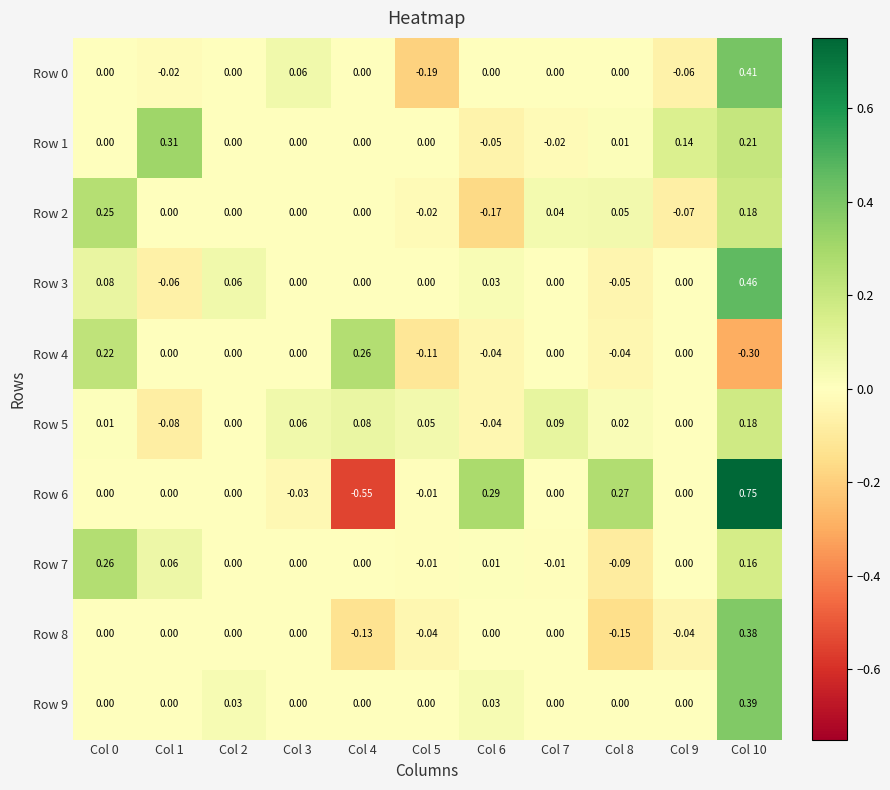

Reading left to right, list all the values displayed in this chart.

Row 0: Col 0=0.0	Col 1=-0.0	Col 2=0.0	Col 3=0.1	Col 4=0.0	Col 5=-0.2	Col 6=0.0	Col 7=0.0	Col 8=0.0	Col 9=-0.1	Col 10=0.4
Row 1: Col 0=0.0	Col 1=0.3	Col 2=0.0	Col 3=0.0	Col 4=0.0	Col 5=0.0	Col 6=-0.1	Col 7=-0.0	Col 8=0.0	Col 9=0.1	Col 10=0.2
Row 2: Col 0=0.2	Col 1=0.0	Col 2=0.0	Col 3=0.0	Col 4=0.0	Col 5=-0.0	Col 6=-0.2	Col 7=0.0	Col 8=0.1	Col 9=-0.1	Col 10=0.2
Row 3: Col 0=0.1	Col 1=-0.1	Col 2=0.1	Col 3=0.0	Col 4=0.0	Col 5=0.0	Col 6=0.0	Col 7=0.0	Col 8=-0.1	Col 9=0.0	Col 10=0.5
Row 4: Col 0=0.2	Col 1=0.0	Col 2=0.0	Col 3=0.0	Col 4=0.3	Col 5=-0.1	Col 6=-0.0	Col 7=0.0	Col 8=-0.0	Col 9=0.0	Col 10=-0.3
Row 5: Col 0=0.0	Col 1=-0.1	Col 2=0.0	Col 3=0.1	Col 4=0.1	Col 5=0.1	Col 6=-0.0	Col 7=0.1	Col 8=0.0	Col 9=0.0	Col 10=0.2
Row 6: Col 0=0.0	Col 1=0.0	Col 2=0.0	Col 3=-0.0	Col 4=-0.6	Col 5=-0.0	Col 6=0.3	Col 7=0.0	Col 8=0.3	Col 9=0.0	Col 10=0.8
Row 7: Col 0=0.3	Col 1=0.1	Col 2=0.0	Col 3=0.0	Col 4=0.0	Col 5=-0.0	Col 6=0.0	Col 7=-0.0	Col 8=-0.1	Col 9=0.0	Col 10=0.2
Row 8: Col 0=0.0	Col 1=0.0	Col 2=0.0	Col 3=0.0	Col 4=-0.1	Col 5=-0.0	Col 6=0.0	Col 7=0.0	Col 8=-0.1	Col 9=-0.0	Col 10=0.4
Row 9: Col 0=0.0	Col 1=0.0	Col 2=0.0	Col 3=0.0	Col 4=0.0	Col 5=0.0	Col 6=0.0	Col 7=0.0	Col 8=0.0	Col 9=0.0	Col 10=0.4